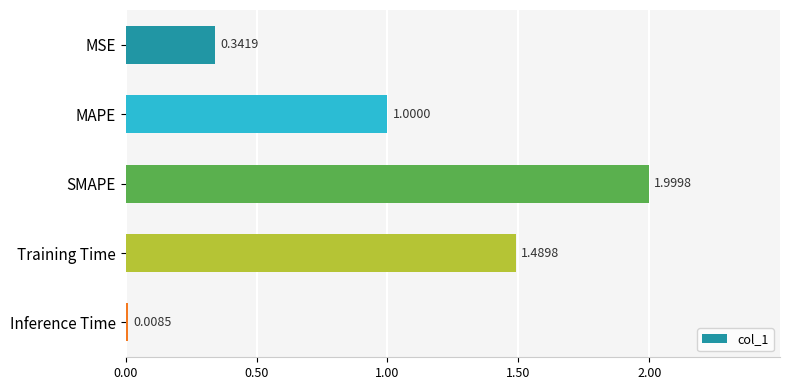

List the labels in order of value, smallest first.

Inference Time, MSE, MAPE, Training Time, SMAPE